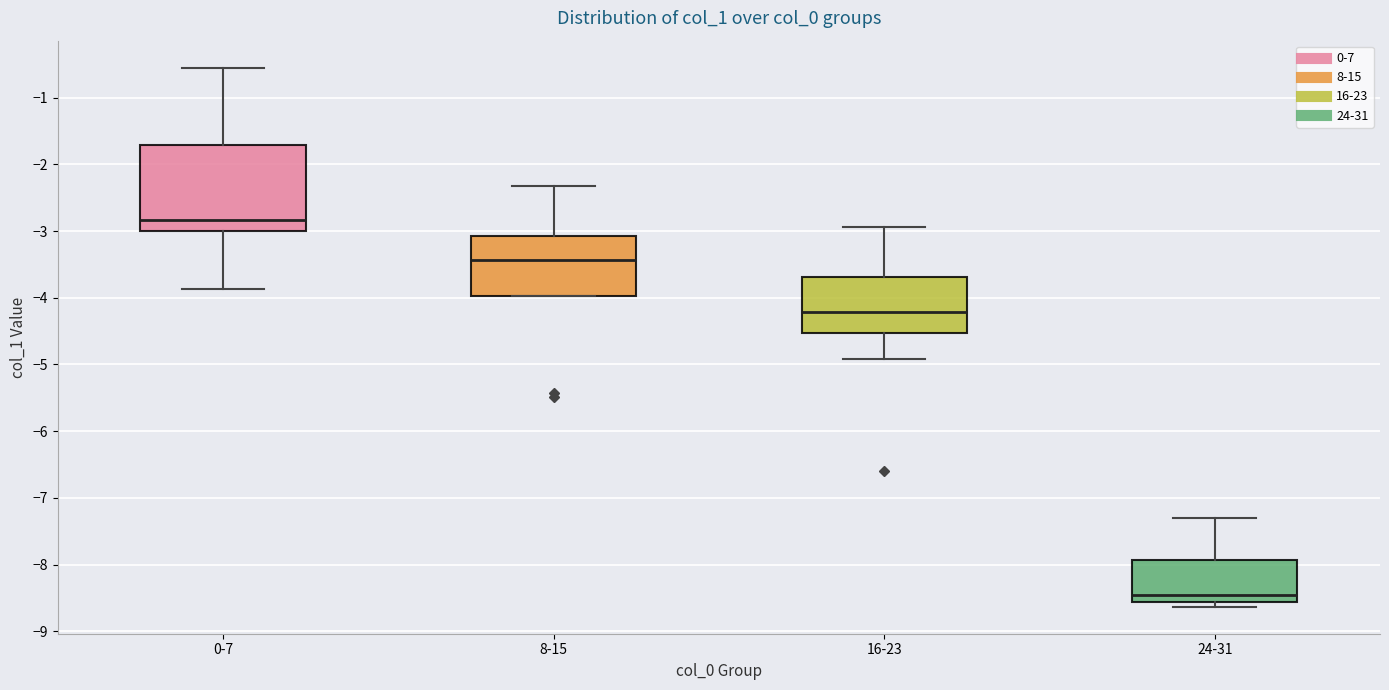

Which box is the tallest, from its lower edge to its upper edge?

0-7